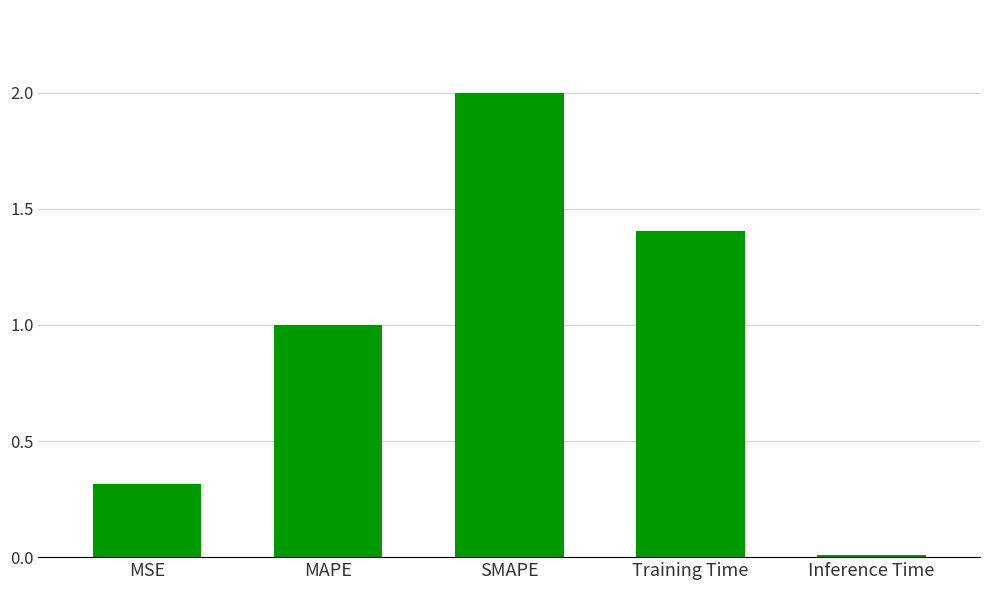

Rank the categories by value from highest to lowest.

SMAPE, Training Time, MAPE, MSE, Inference Time